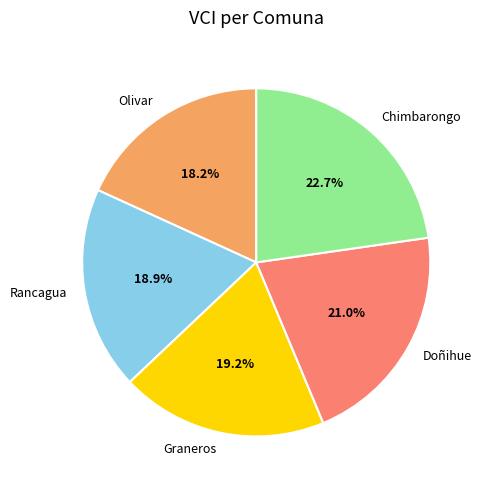

What portion of the pie excludes Olivar?

81.8%